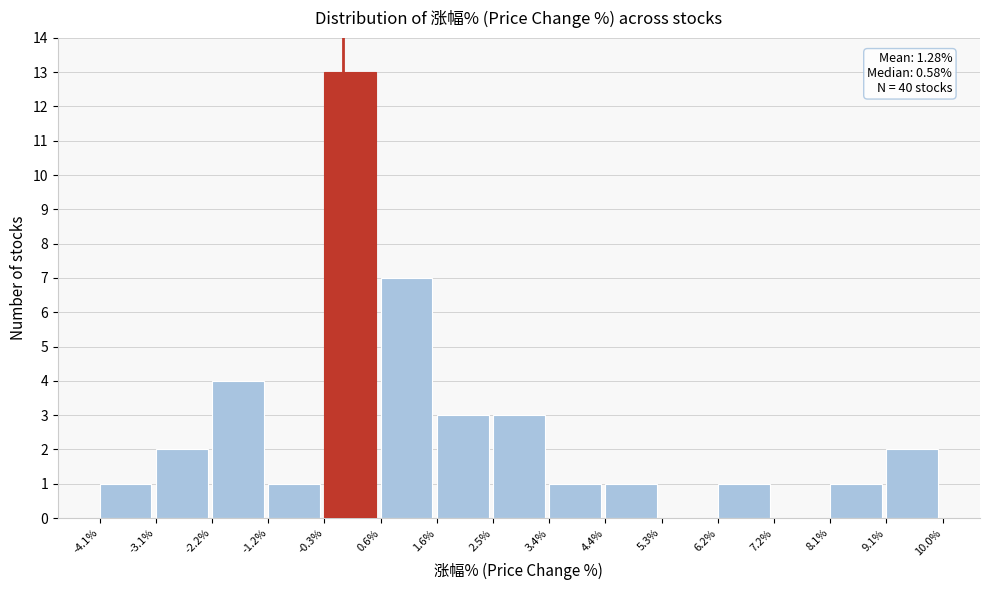

Over which range of the x-axis is the bar tallest?

-0.3% to 0.6%